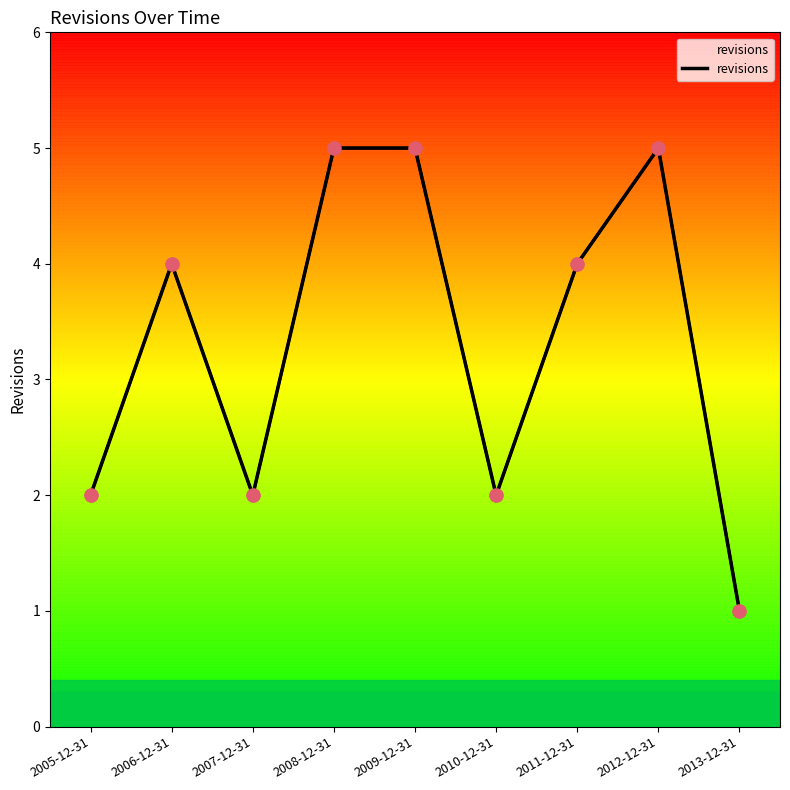

What is the change in value from 2005-12-31 to 2009-12-31?

+3